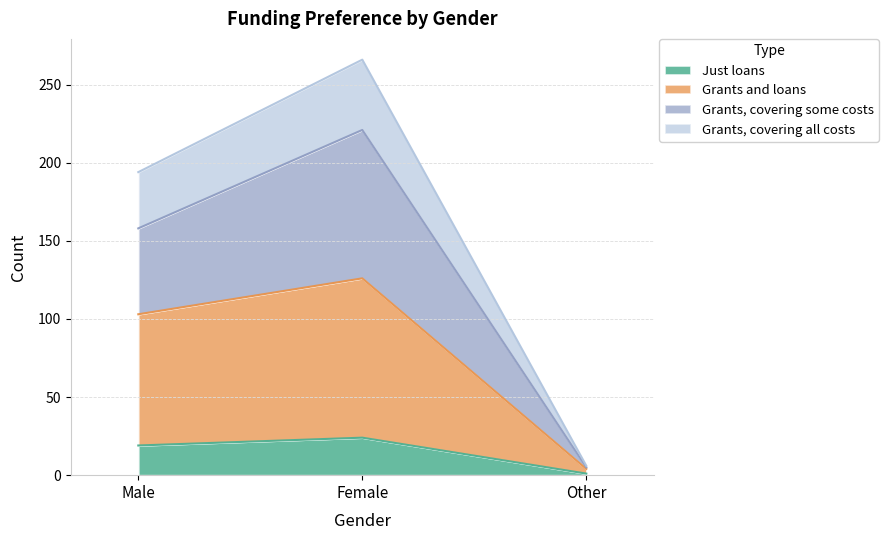

Is the value of Grants and loans at Other greater than the value of Grants, covering all costs at Male?

No